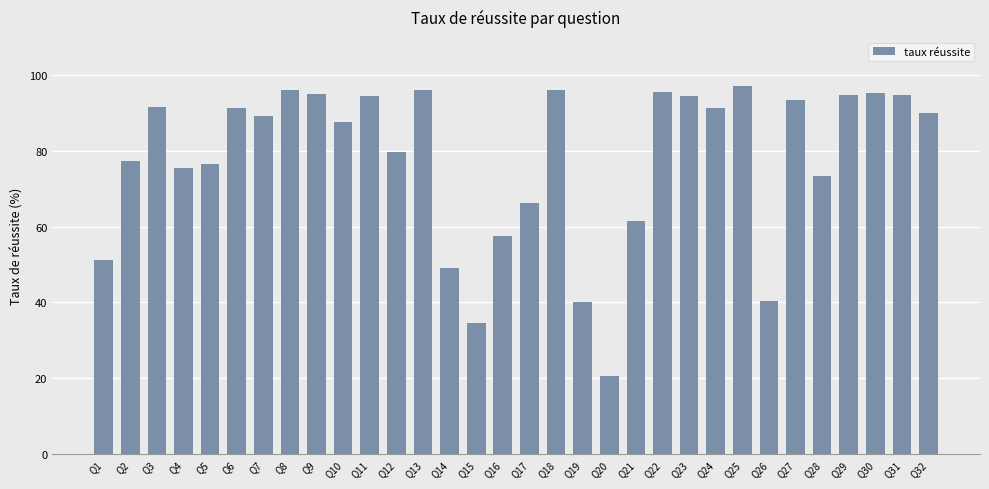

Read the value at Q17.

66.2